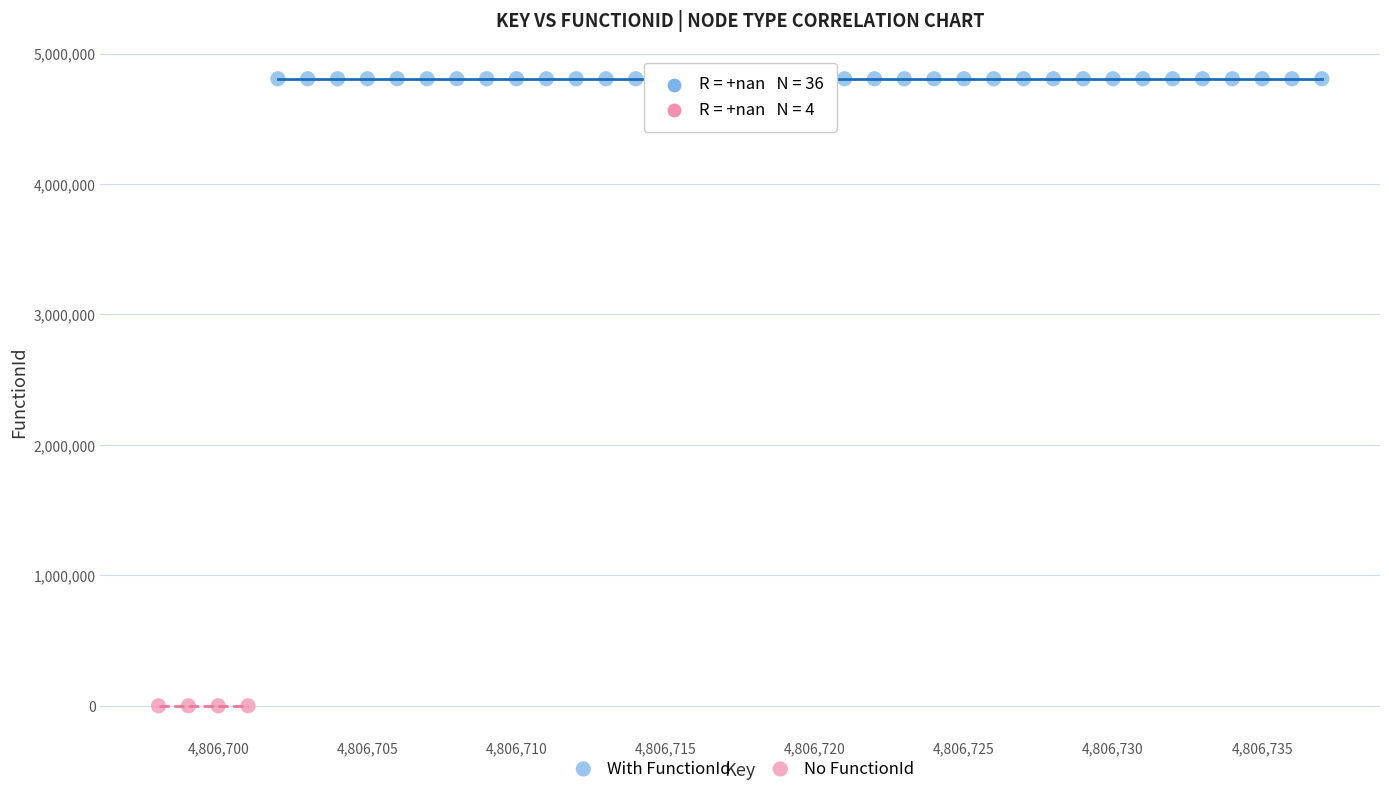

Which series contains the highest Y value?

With FunctionId